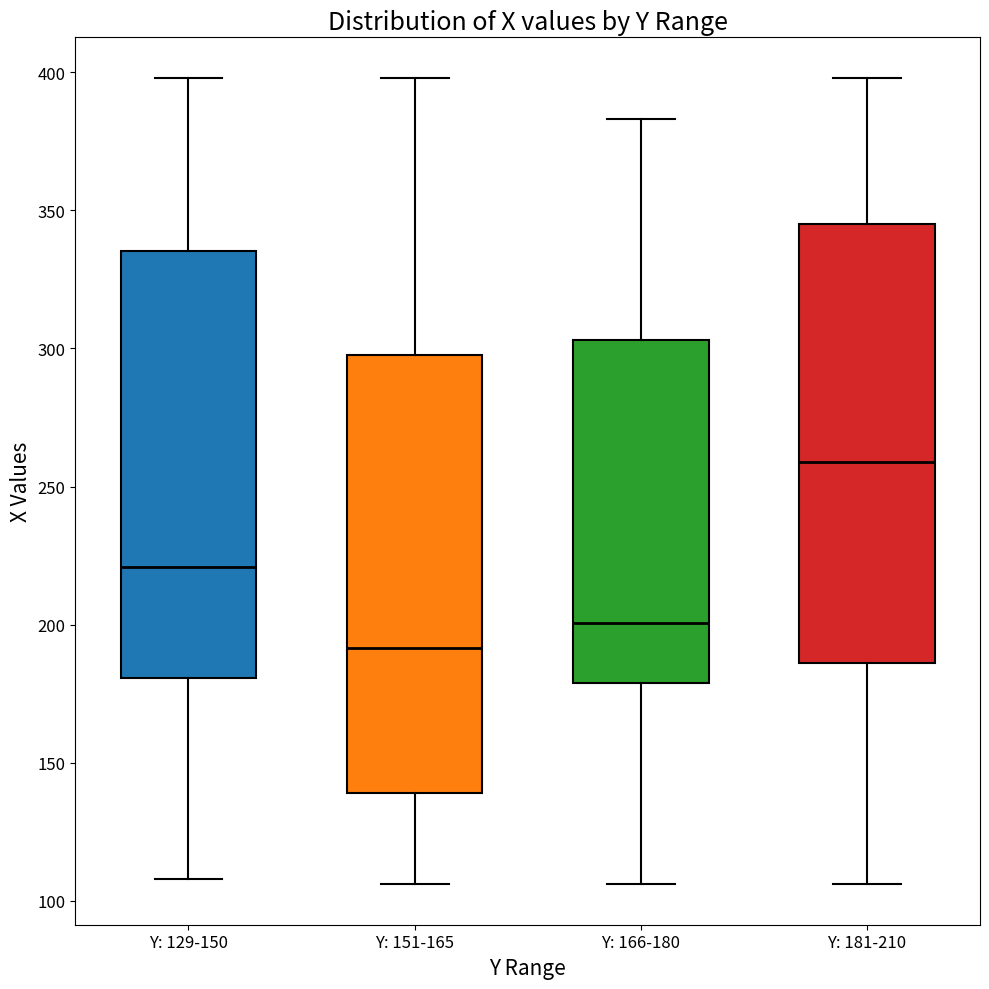

Which box has the lowest median line?

Y: 151-165